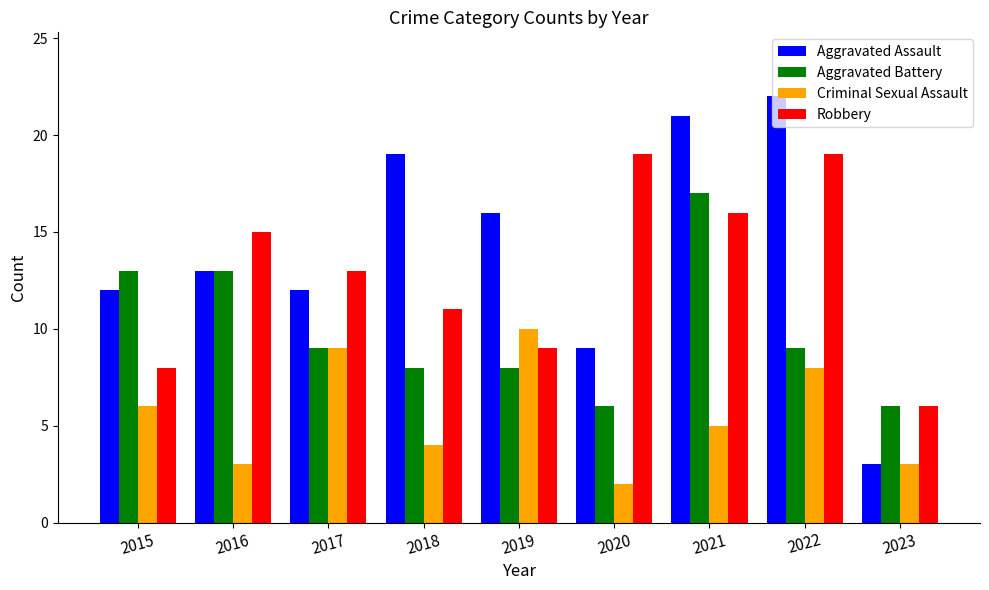

The value of Aggravated Assault at 2019 is 16. True or false?

True